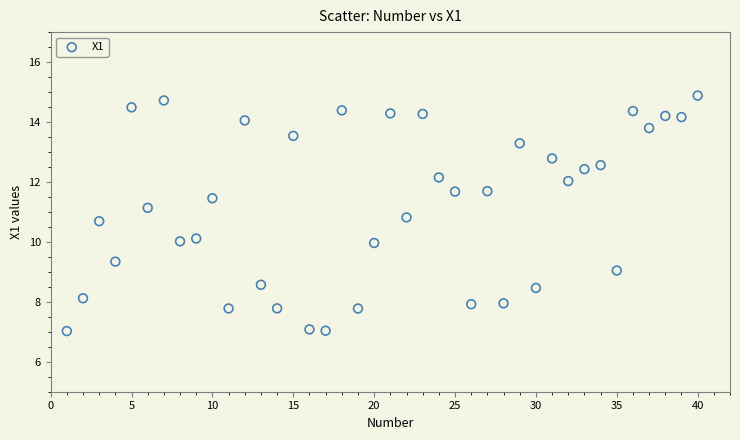

What is the range of X values (max minus min)?

39.0